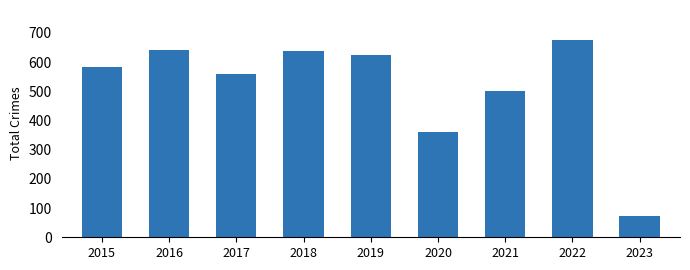

At which category does the chart reach its minimum across all series?

2023